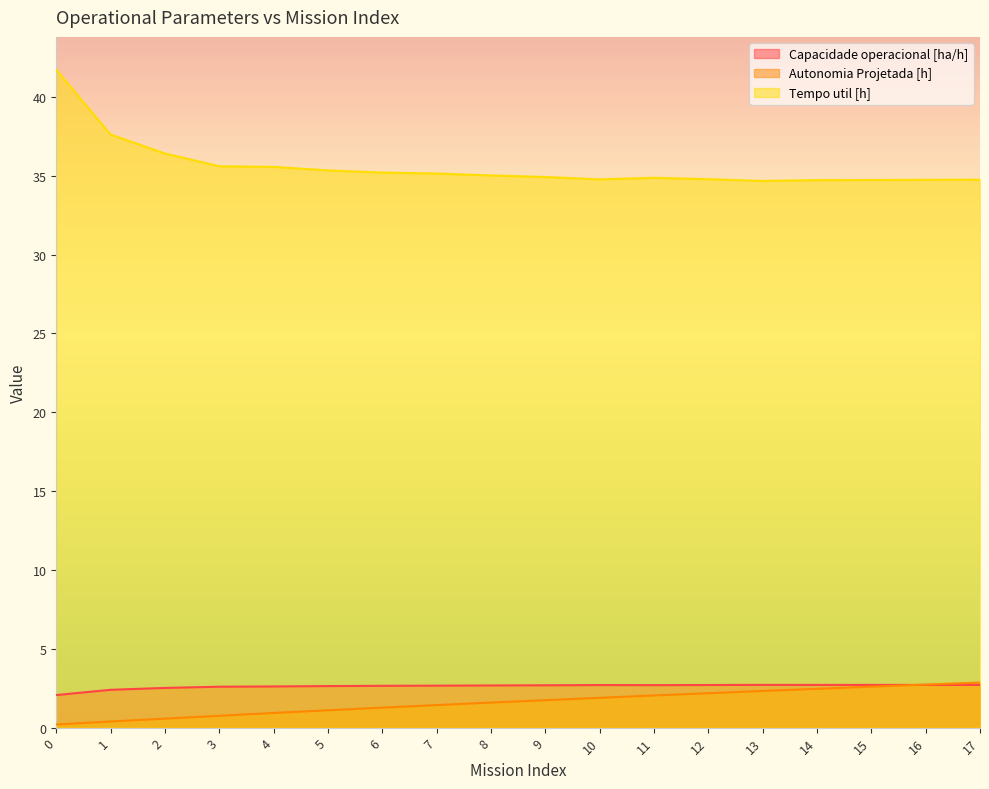

At which category does Capacidade operacional [ha/h] reach its first local valley?

11